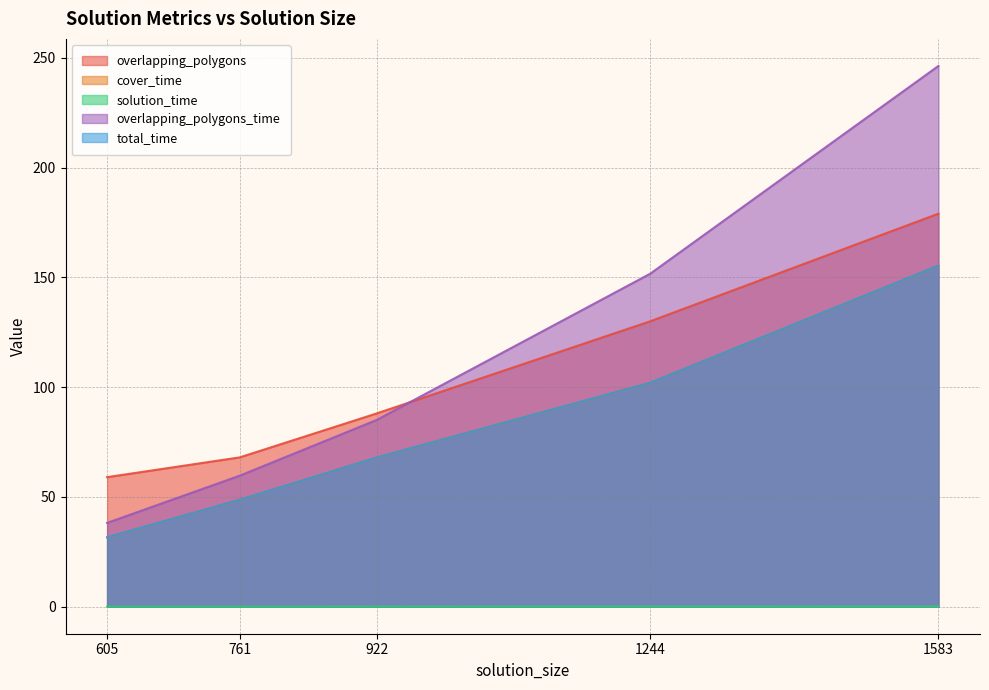

Rank the categories by solution_time value from highest to lowest.

1583, 1244, 922, 761, 605